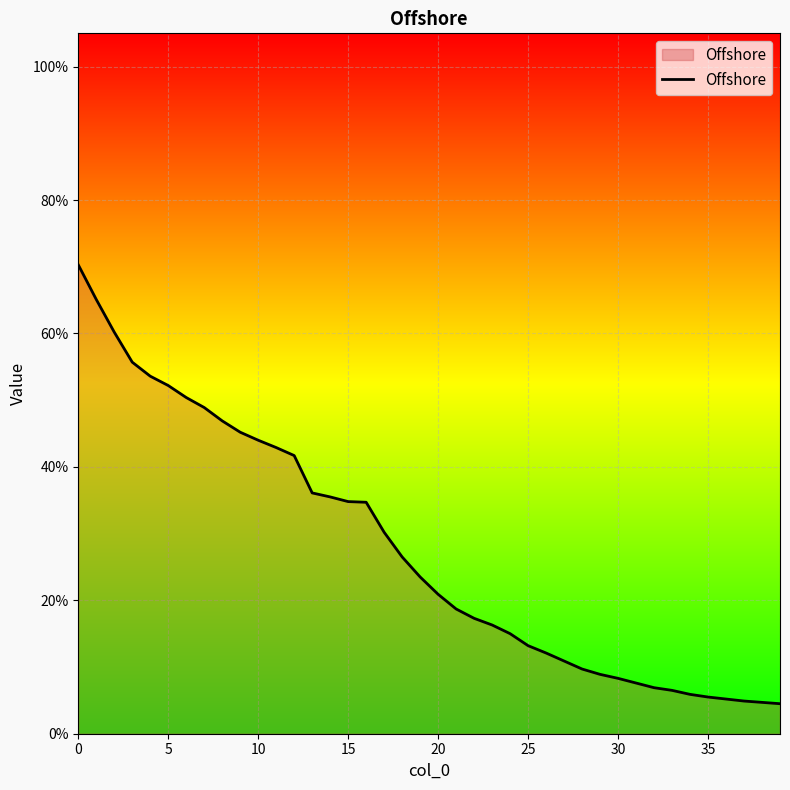

What is the average value?

0.3